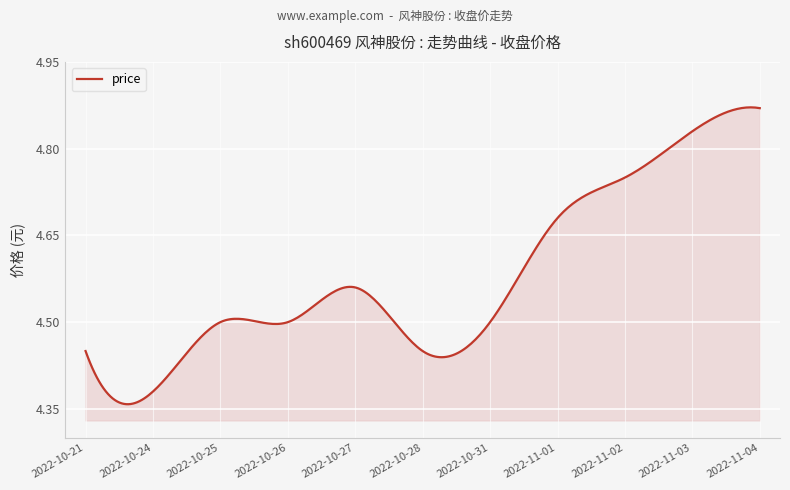

What is the difference between the maximum and minimum values?

0.5